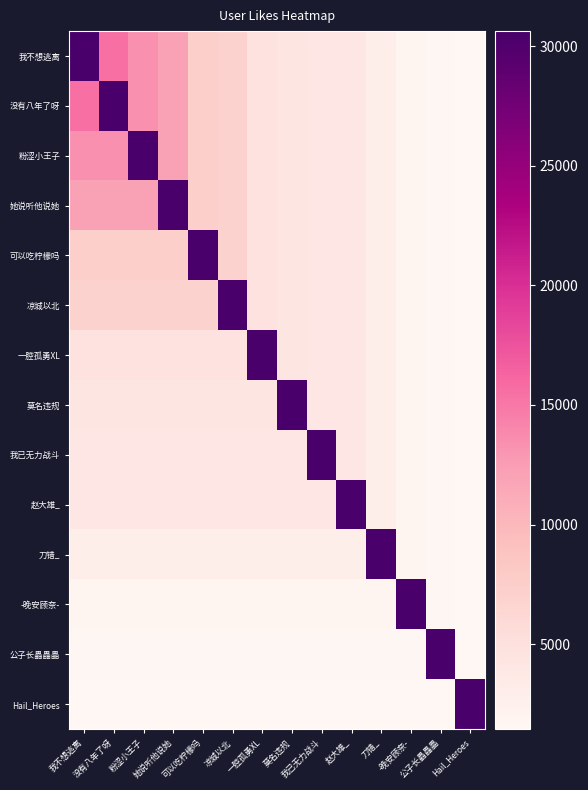

How many distinct data groups are displayed?

14